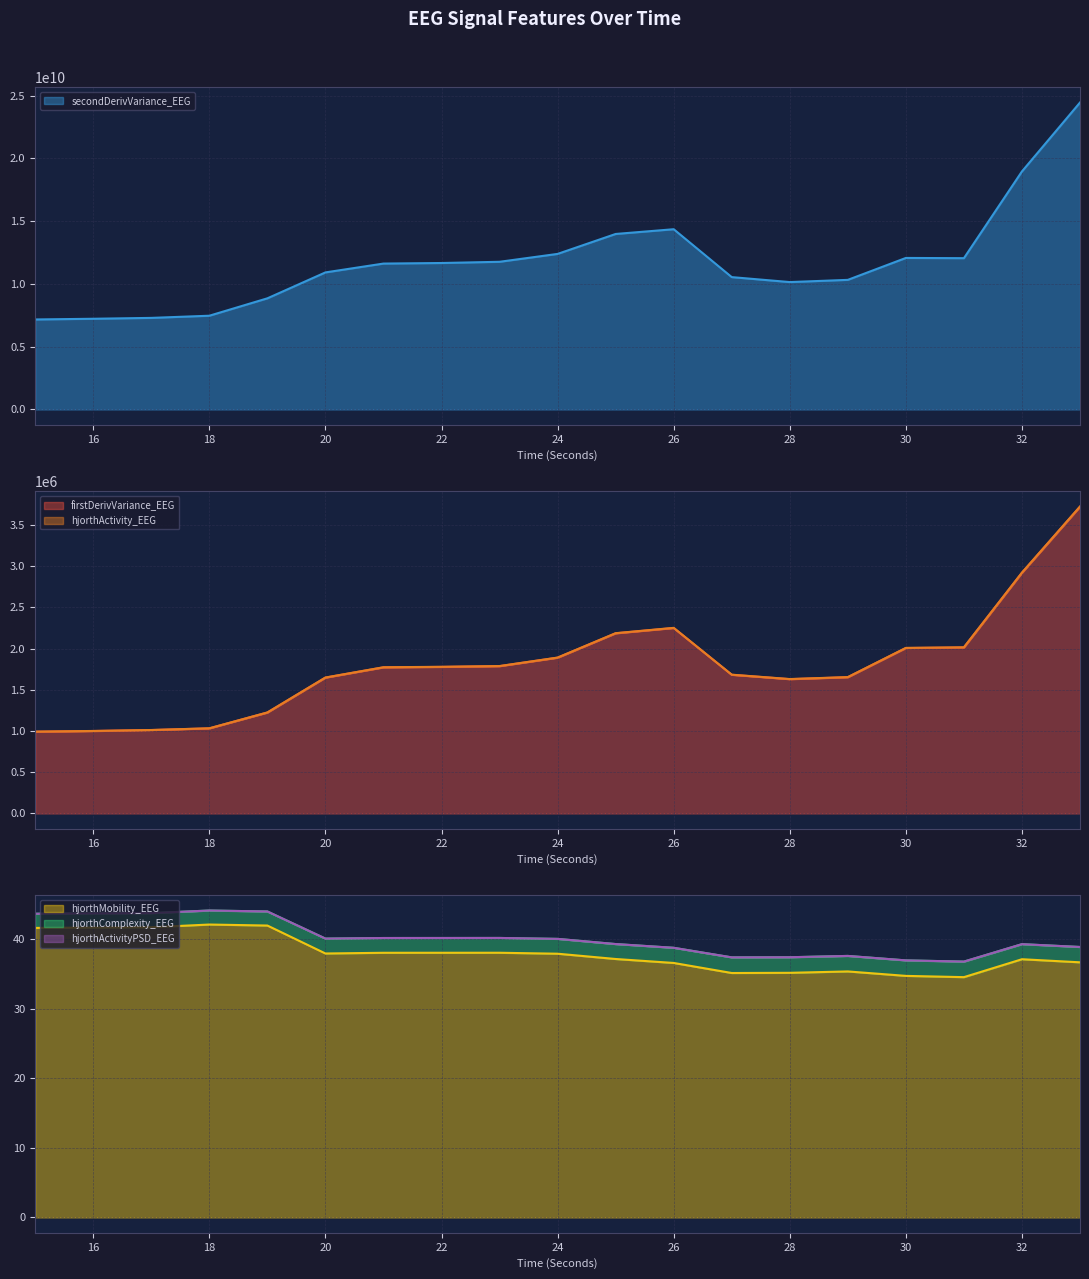

Reading left to right, transcribe all the data shown in this chart.

hjorthActivity_EEG: 15=992805.5	16=1000871.4	17=1012491.7	18=1033179.6	19=1225420.5	20=1649215.7	21=1773887.0	22=1779202.3	23=1788589.0	24=1891364.4	25=2187304.3	26=2251864.8	27=1683744.4	28=1630687.5	29=1654471.7	30=2008760.1	31=2016000.5	32=2922162.4	33=3724123.9
hjorthMobility_EEG: 15=41.7	16=41.7	17=41.8	18=42.1	19=42.0	20=38.0	21=38.1	22=38.1	23=38.1	24=37.9	25=37.2	26=36.6	27=35.2	28=35.2	29=35.4	30=34.8	31=34.6	32=37.2	33=36.7
hjorthComplexity_EEG: 15=43.7	16=43.7	17=43.8	18=44.2	19=44.0	20=40.1	21=40.2	22=40.2	23=40.2	24=40.1	25=39.3	26=38.8	27=37.4	28=37.4	29=37.6	30=37.0	31=36.8	32=39.3	33=38.9
firstDerivVariance_EEG: 15=992233.8	16=1000296.5	17=1011911.3	18=1032598.2	19=1224726.1	20=1648073.1	21=1772664.5	22=1777976.3	23=1787356.6	24=1890051.8	25=2185723.6	26=2250186.4	27=1682384.2	28=1629372.3	29=1653152.1	30=2007098.5	31=2014315.4	32=2920046.7	33=3721362.0
secondDerivVariance_EEG: 15=7165991390.9	16=7222147784.1	17=7291576540.1	18=7464070559.6	19=8849953622.7	20=10913228392.1	21=11617416316.7	22=11661975635.3	23=11758858633.4	24=12386743150.2	25=13974456644.1	26=14352603732.3	27=10538473317.3	28=10143622296.5	29=10319754859.4	30=12065555579.6	31=12046579136.1	32=18956229160.6	33=24442646400.8